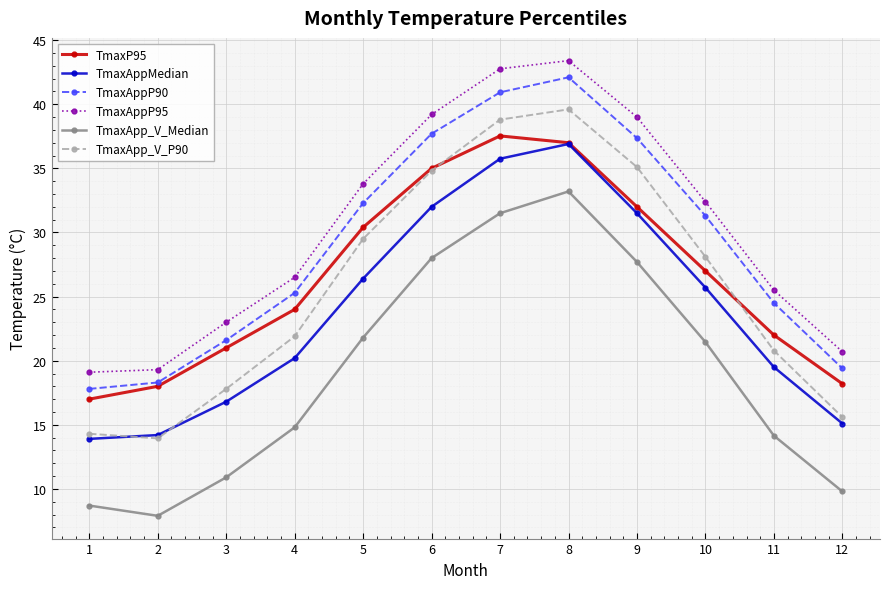

Where is TmaxAppMedian nearest to the value 25?

10